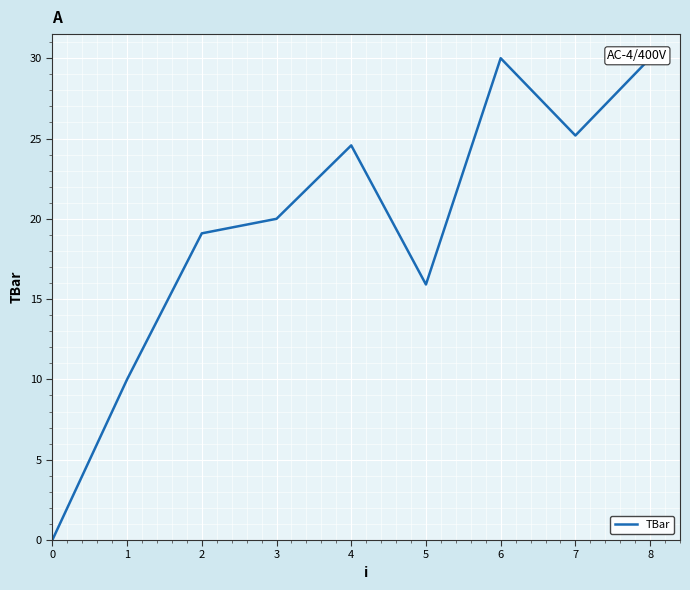

Reading left to right, what are all the values shown in this chart?

0=0.0	1=10.0	2=19.1	3=20.0	4=24.6	5=15.9	6=30.0	7=25.2	8=30.0